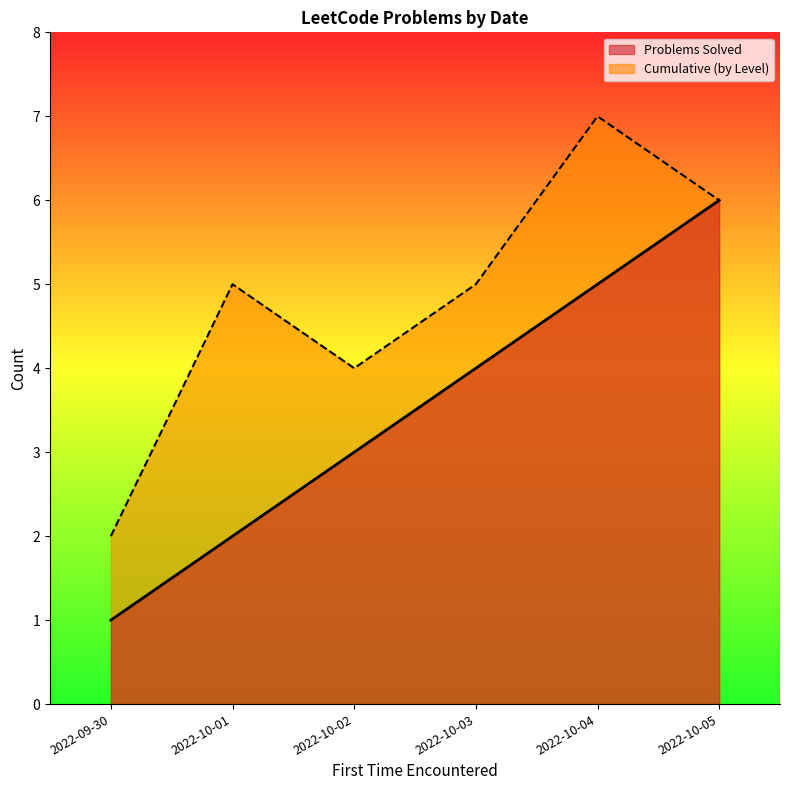

Is the value of Problems Solved at 2022-10-05 greater than the value of Cumulative Questions at 2022-10-02?

Yes